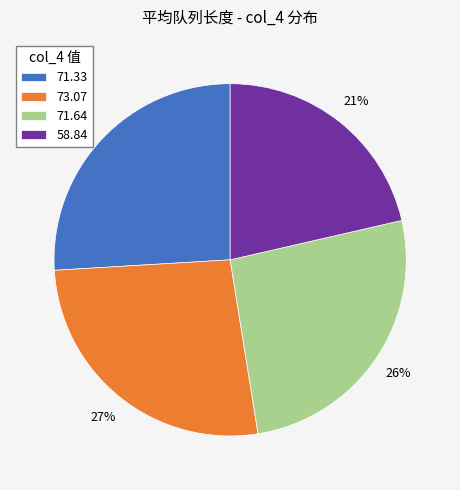

Which has a higher value, 71.64 or 58.84?

71.64